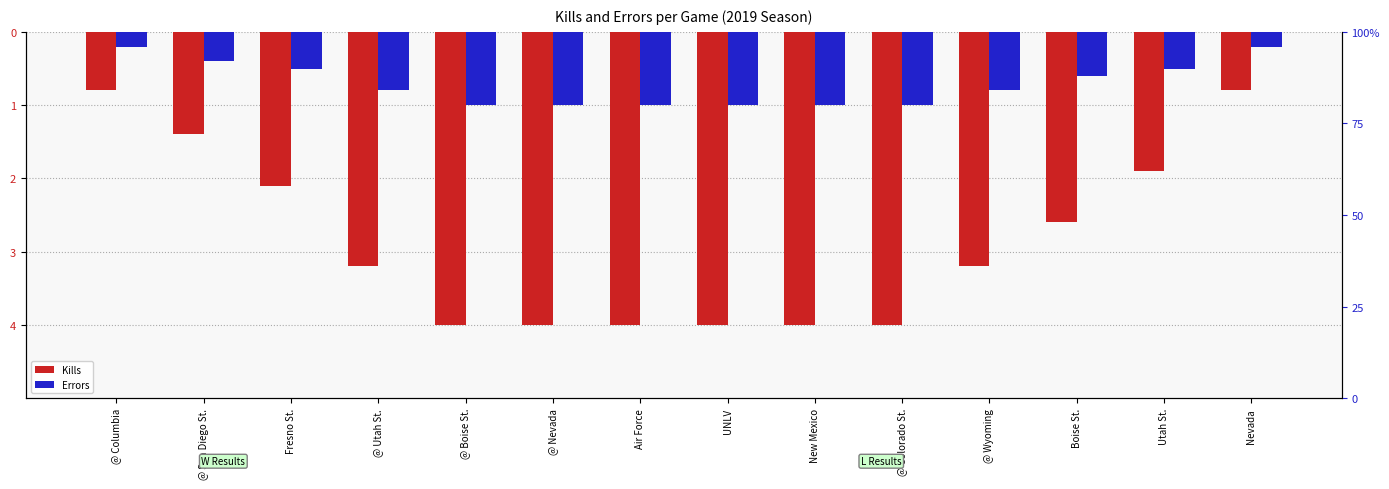

Rank the series at @ Columbia from lowest to highest value.

Kills, Errors